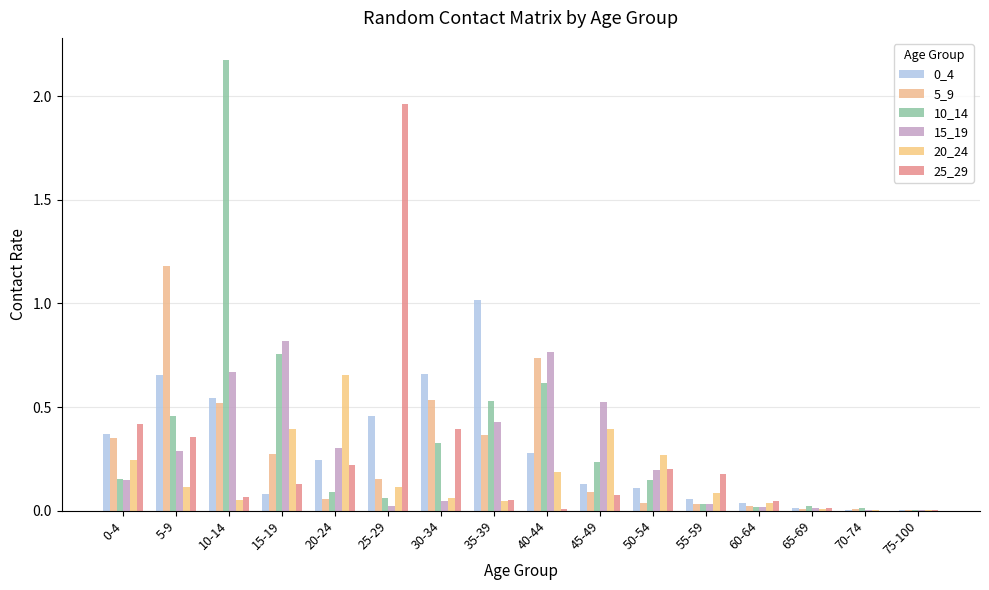

Is it true that 5_9 equals 0.2 at 25-29?

True